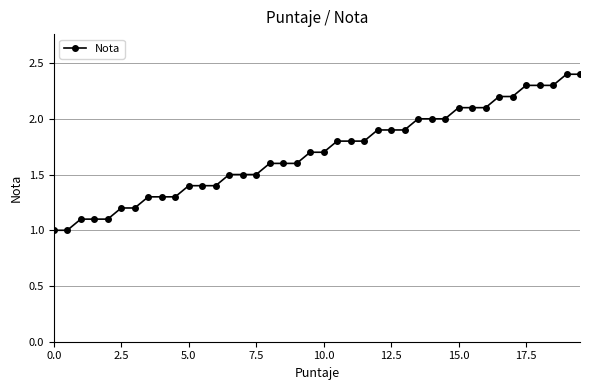

What is the maximum value shown in the chart?

2.4